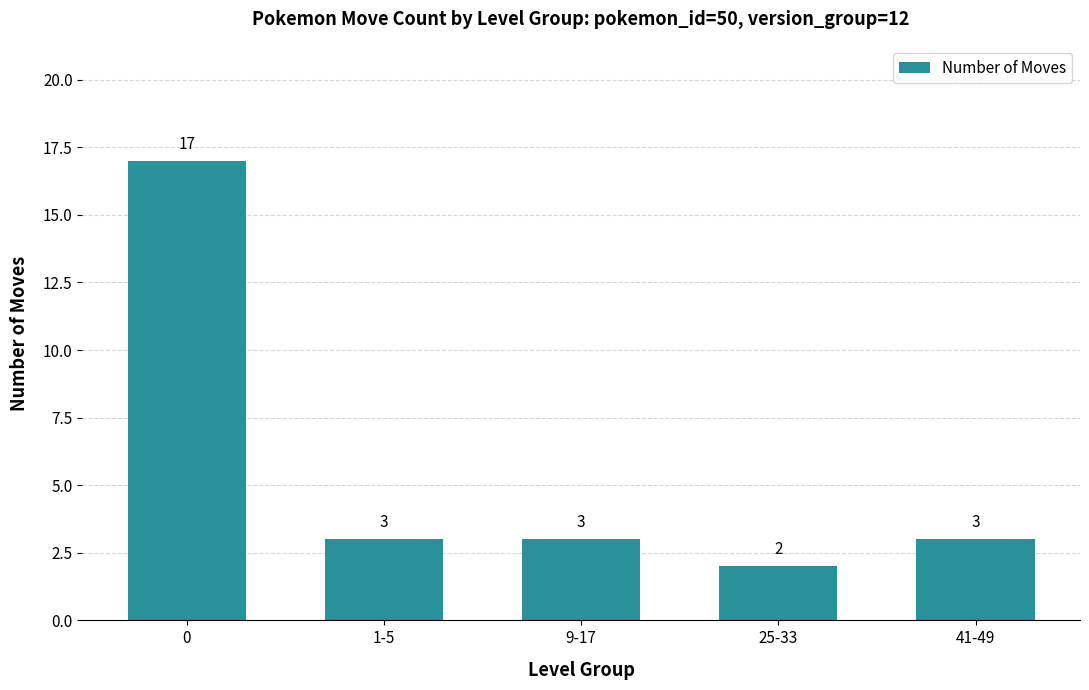

What is the sum of the values at 0 and 9-17?

20